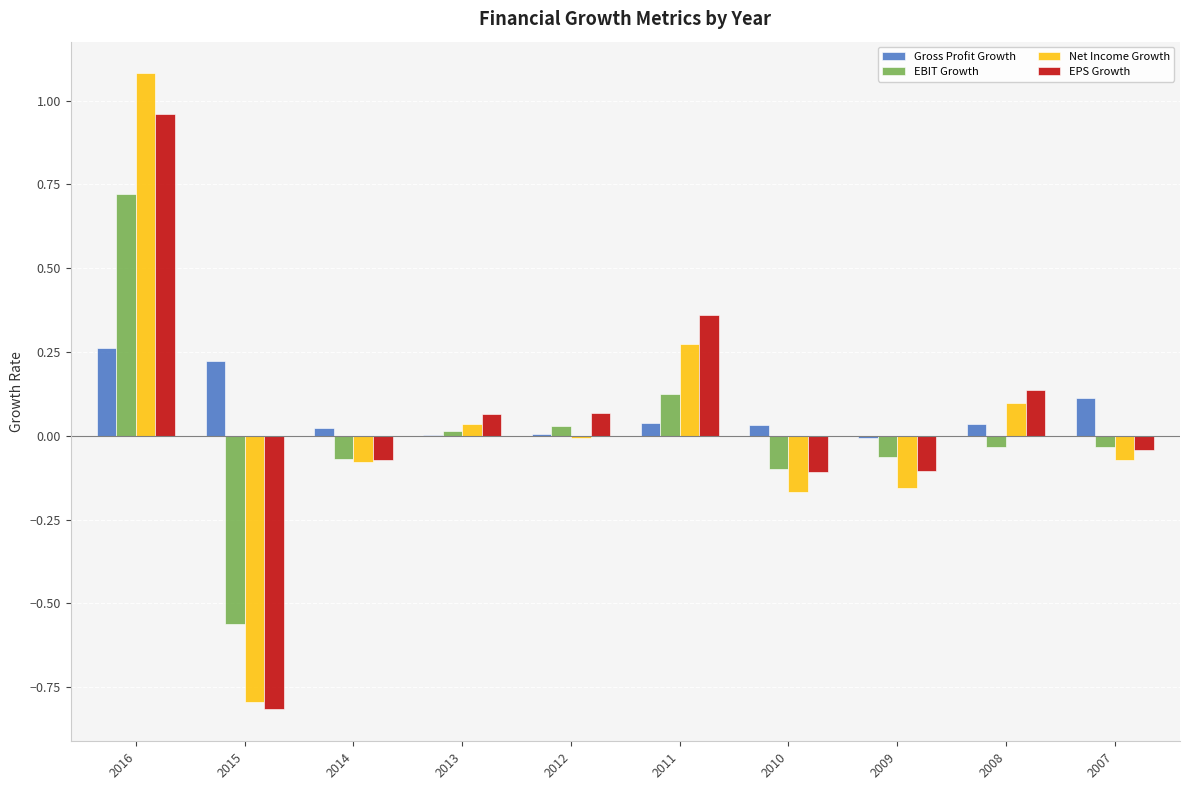

Which category has the highest value in the EPS Growth series?

2016